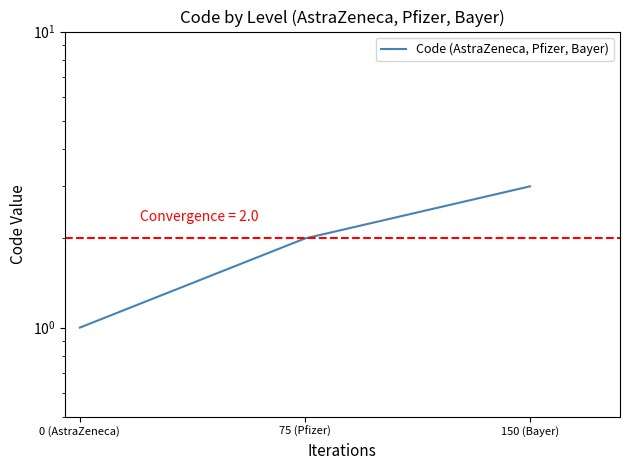

What is the sum of all values?

6